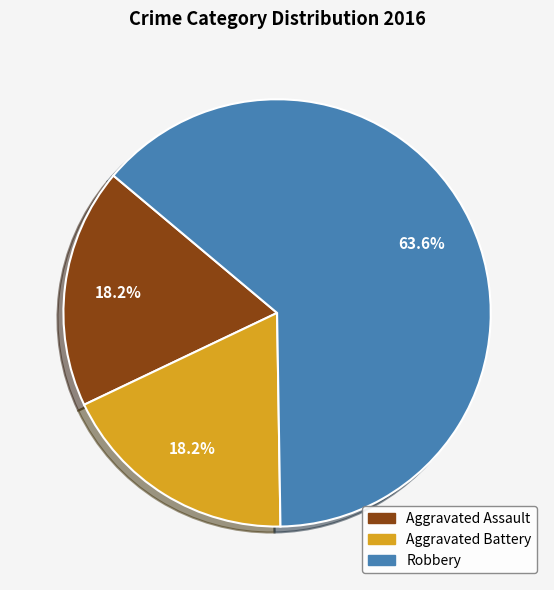

What is the ratio of the value at Aggravated Battery to the value at Aggravated Assault?

1.0